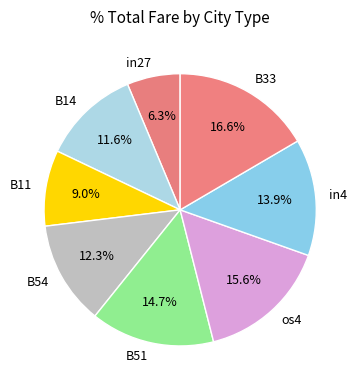

What is the smallest slice in the pie chart?

in27